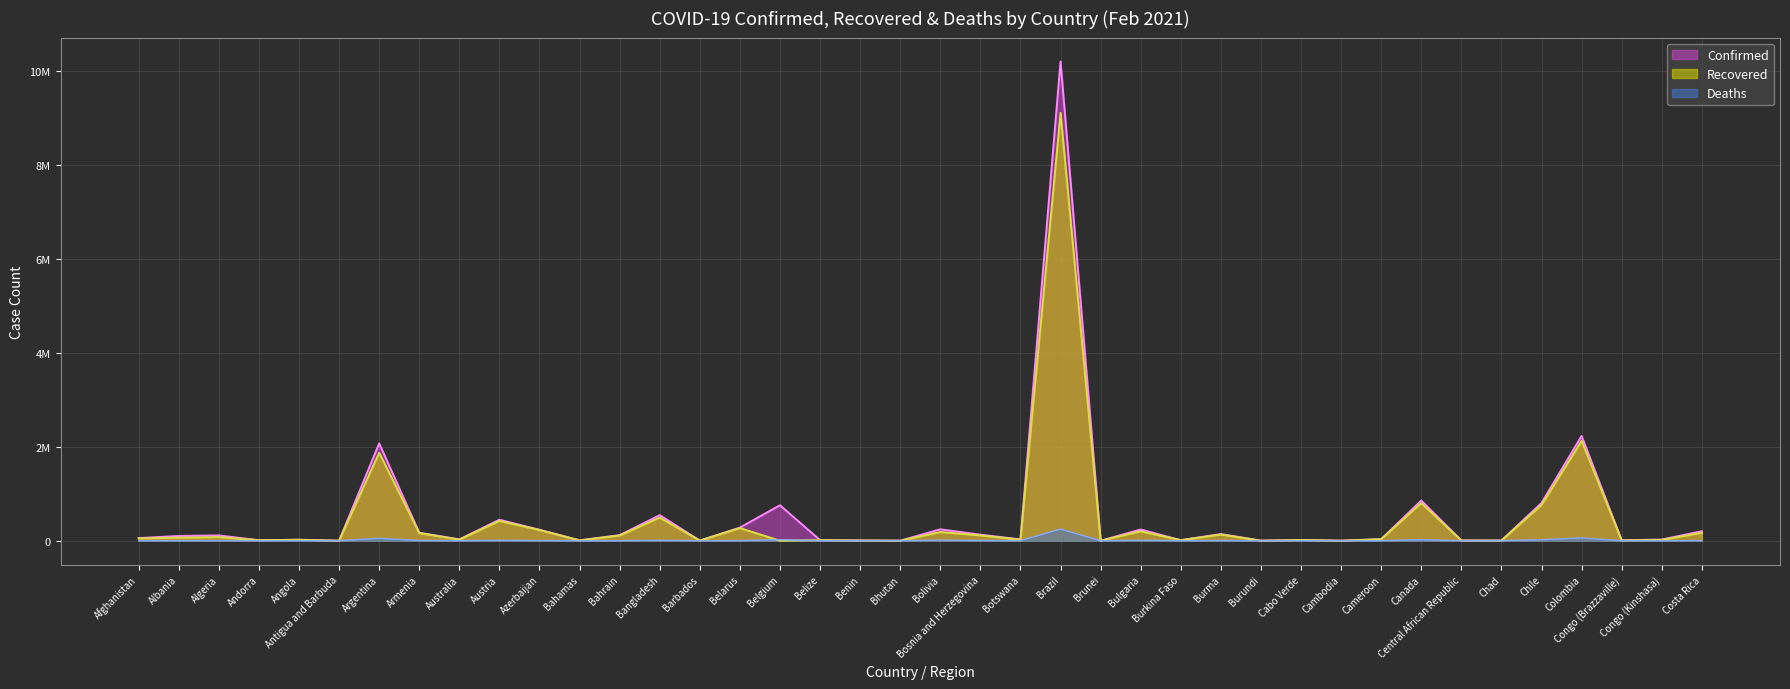

Which series has the widest spread of values?

Confirmed